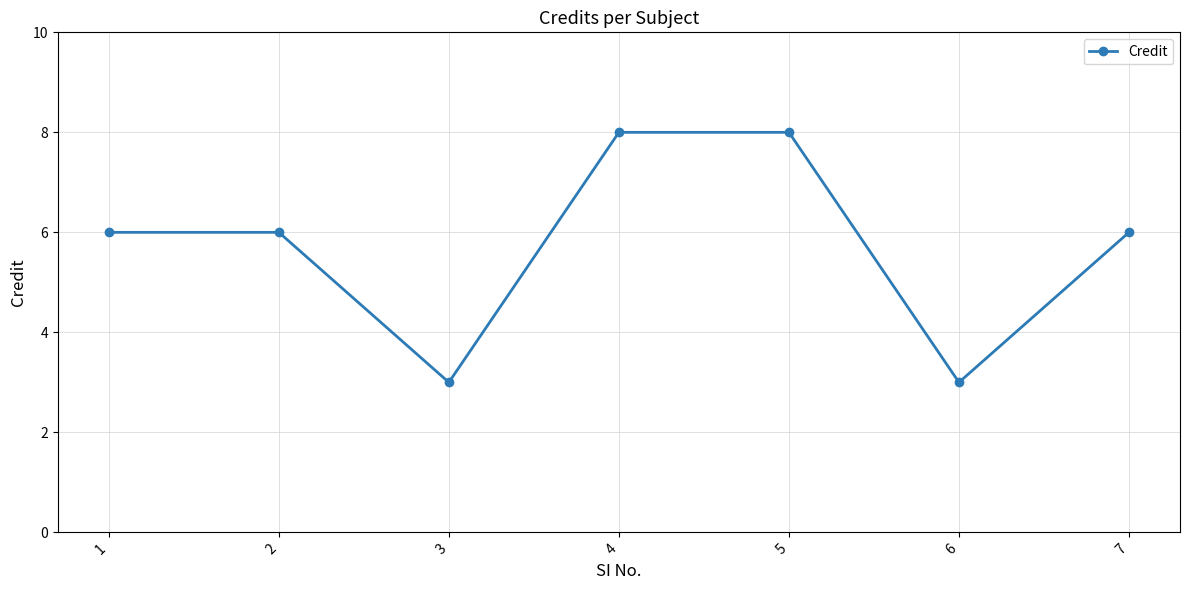

Reading left to right, list all the values displayed in this chart.

1=6	2=6	3=3	4=8	5=8	6=3	7=6